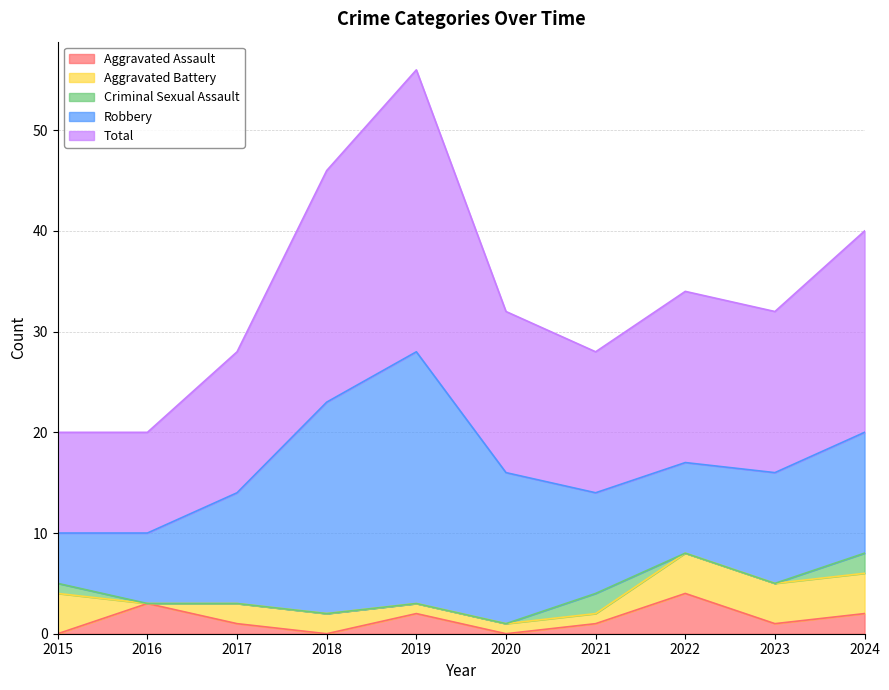

The Criminal Sexual Assault series shows 1 at 2016. True or false?

False